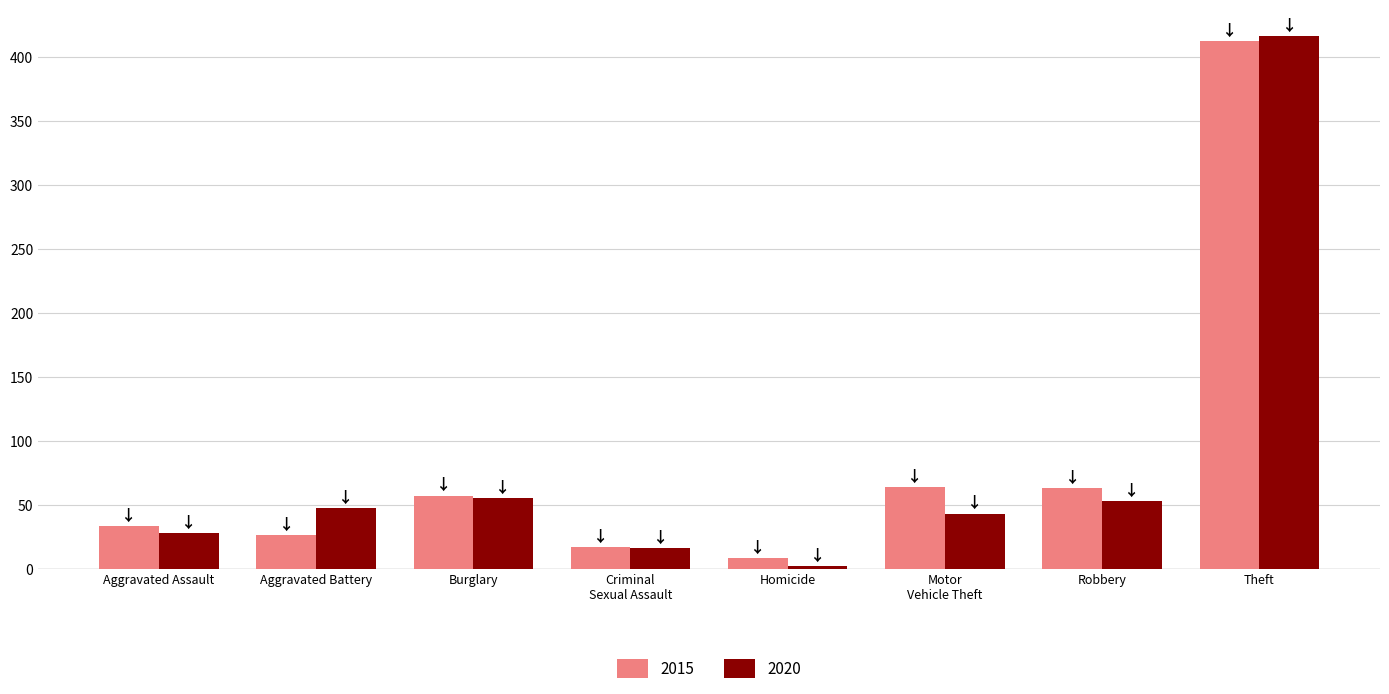

What is the average value of the 2015 series?

85